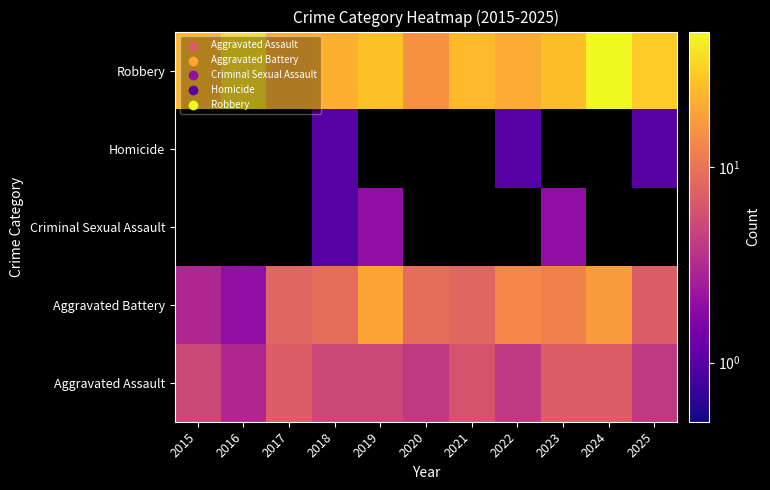

Rank the series by their average value, from highest to lowest.

Aggravated Battery, Criminal Sexual Assault, Homicide, Robbery, Aggravated Assault